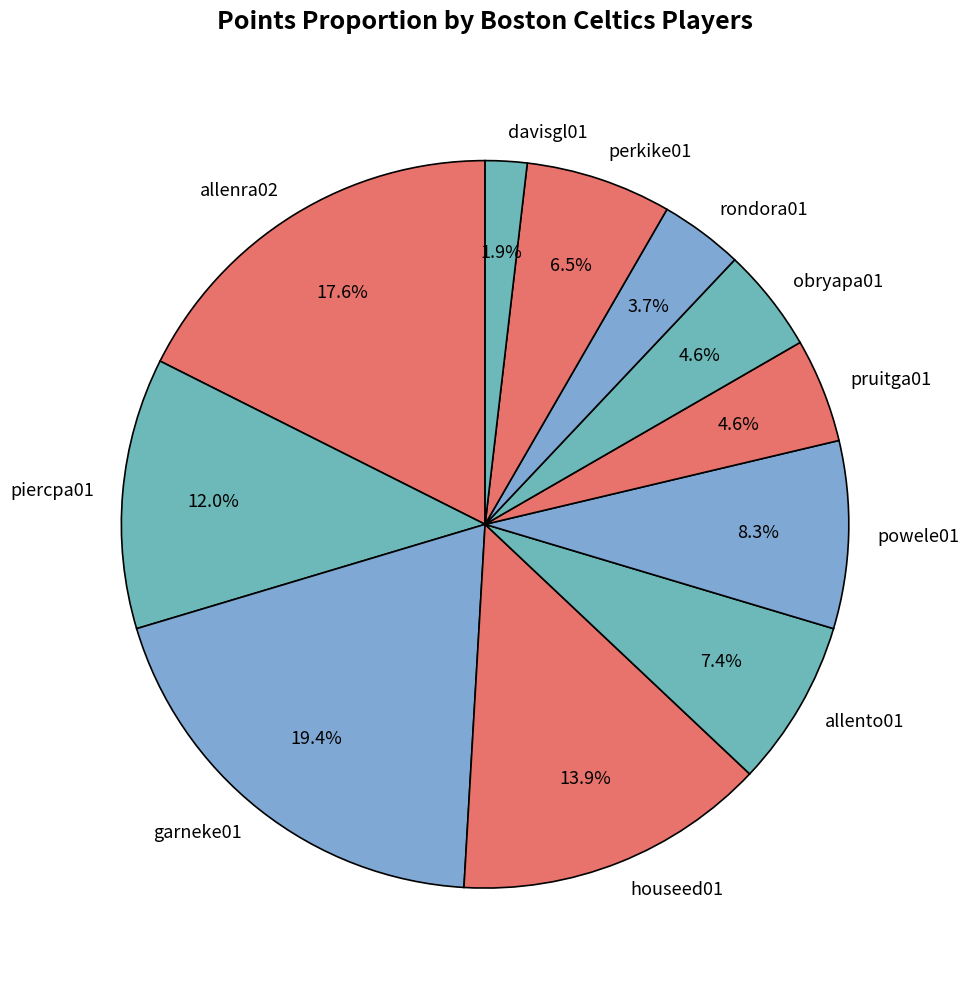

Is it true that perkike01 is 16% of the pie?

False